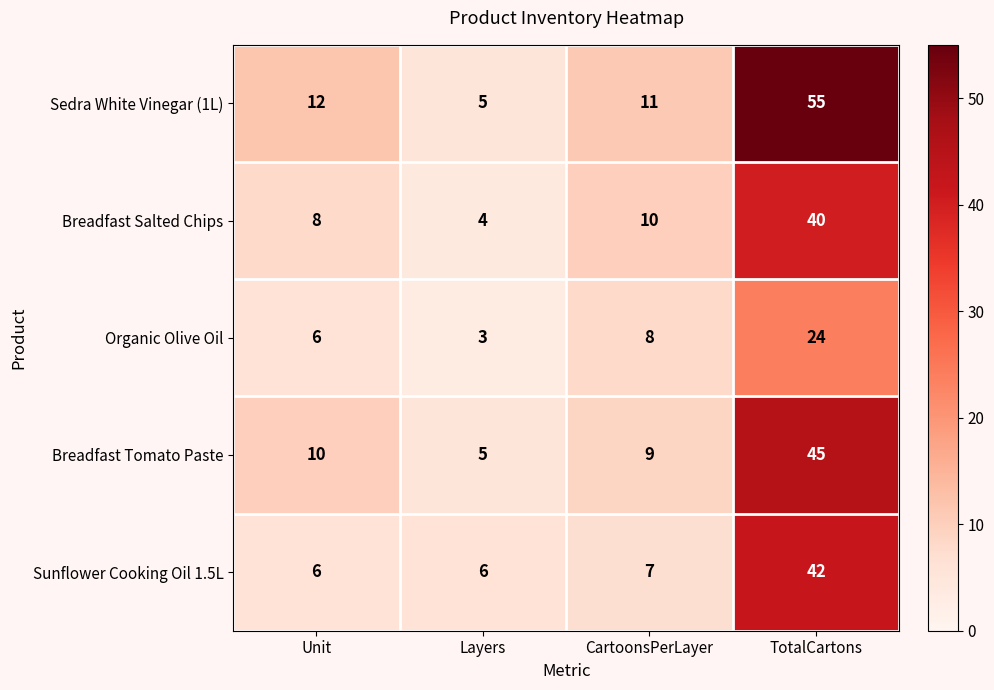

Rank the series by their maximum value, from lowest to highest.

Organic Olive Oil, Breadfast Salted Chips, Sunflower Cooking Oil 1.5L, Breadfast Tomato Paste, Sedra White Vinegar (1L)